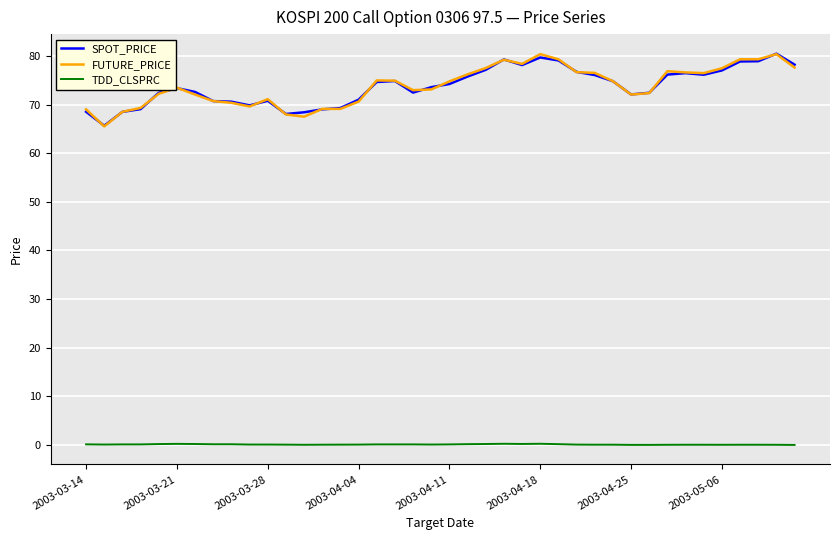

True or false: SPOT_PRICE and TDD_CLSPRC cross at least once.

False